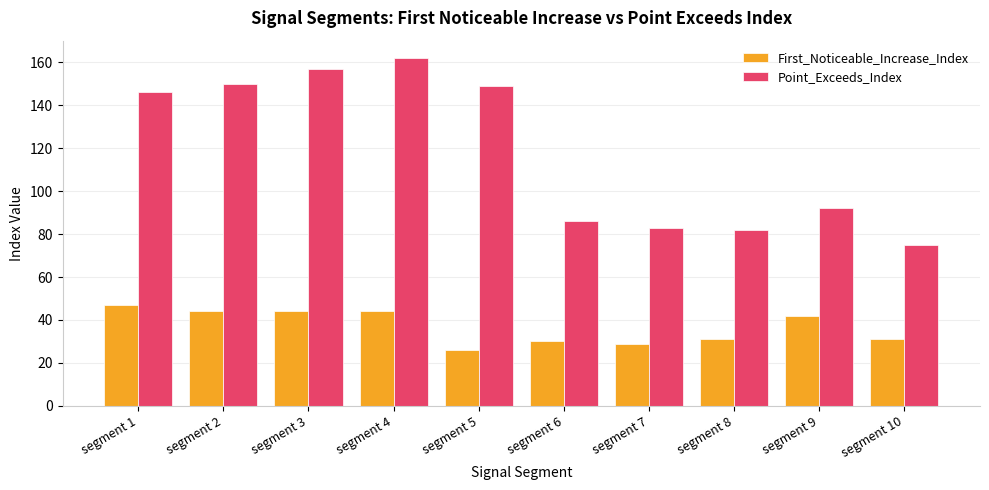

Which series changed the most between segment 2 and segment 7?

Point_Exceeds_Index